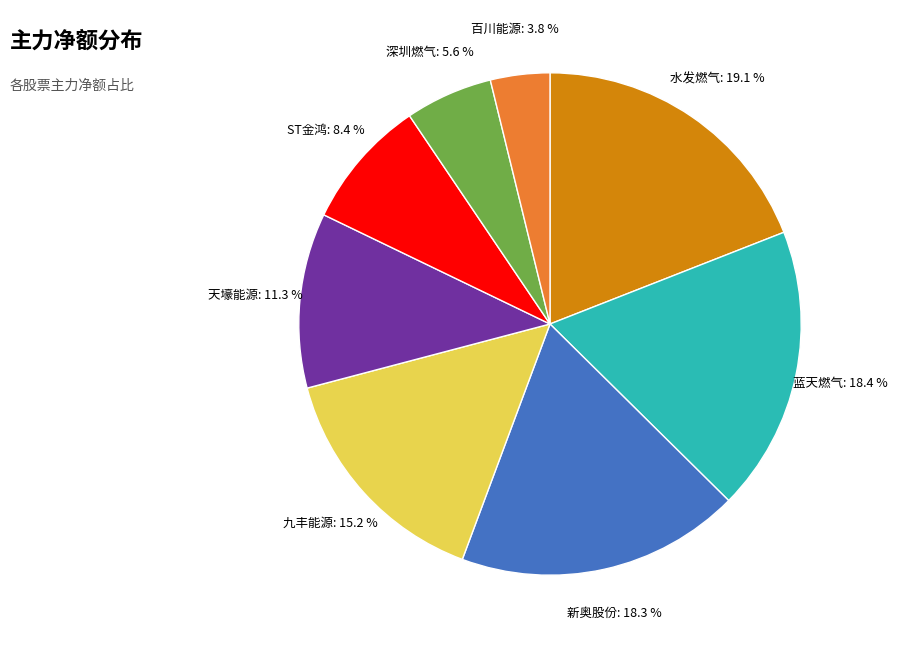

Approximately how many times larger is the value at 水发燃气 compared to 蓝天燃气?

1.0